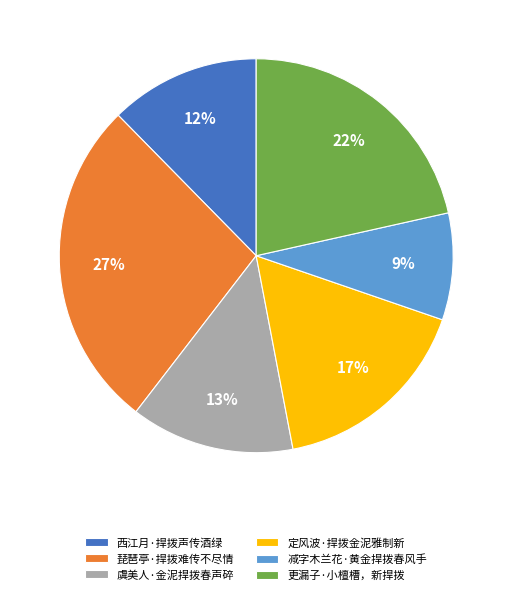

Does any single category account for the majority?

No